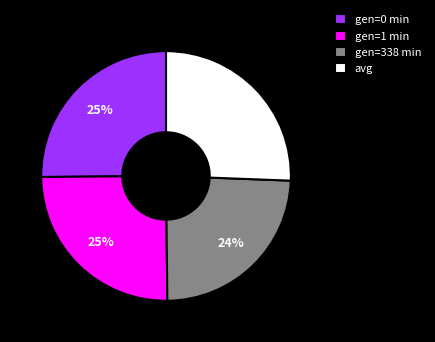

To the nearest percent, what is the difference between the gen=338 min and gen=0 min slice percentages?

1%